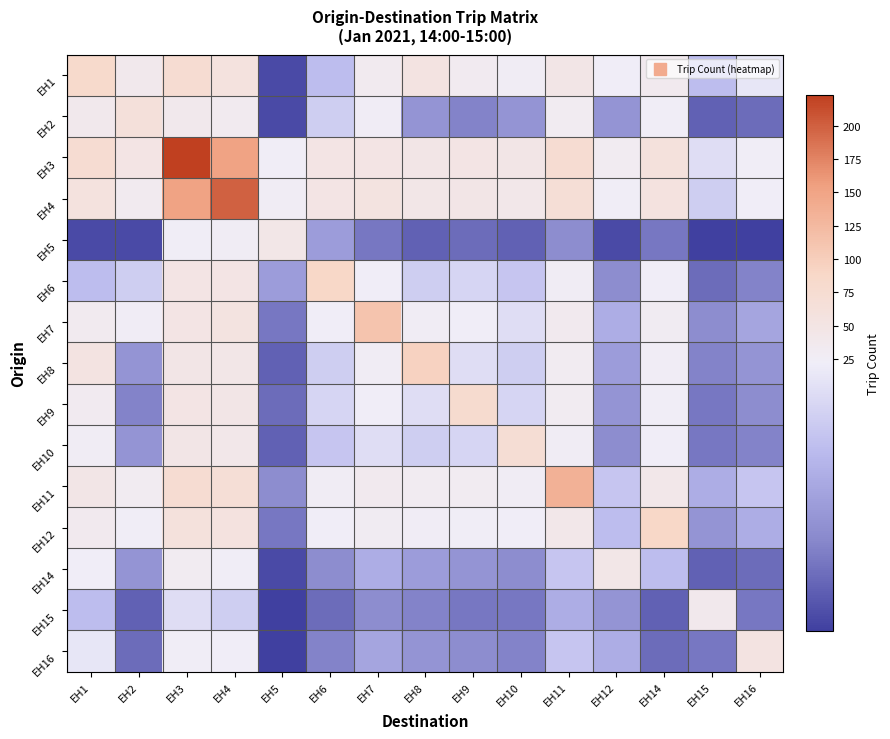

What is the total value across all series at EH12?

252